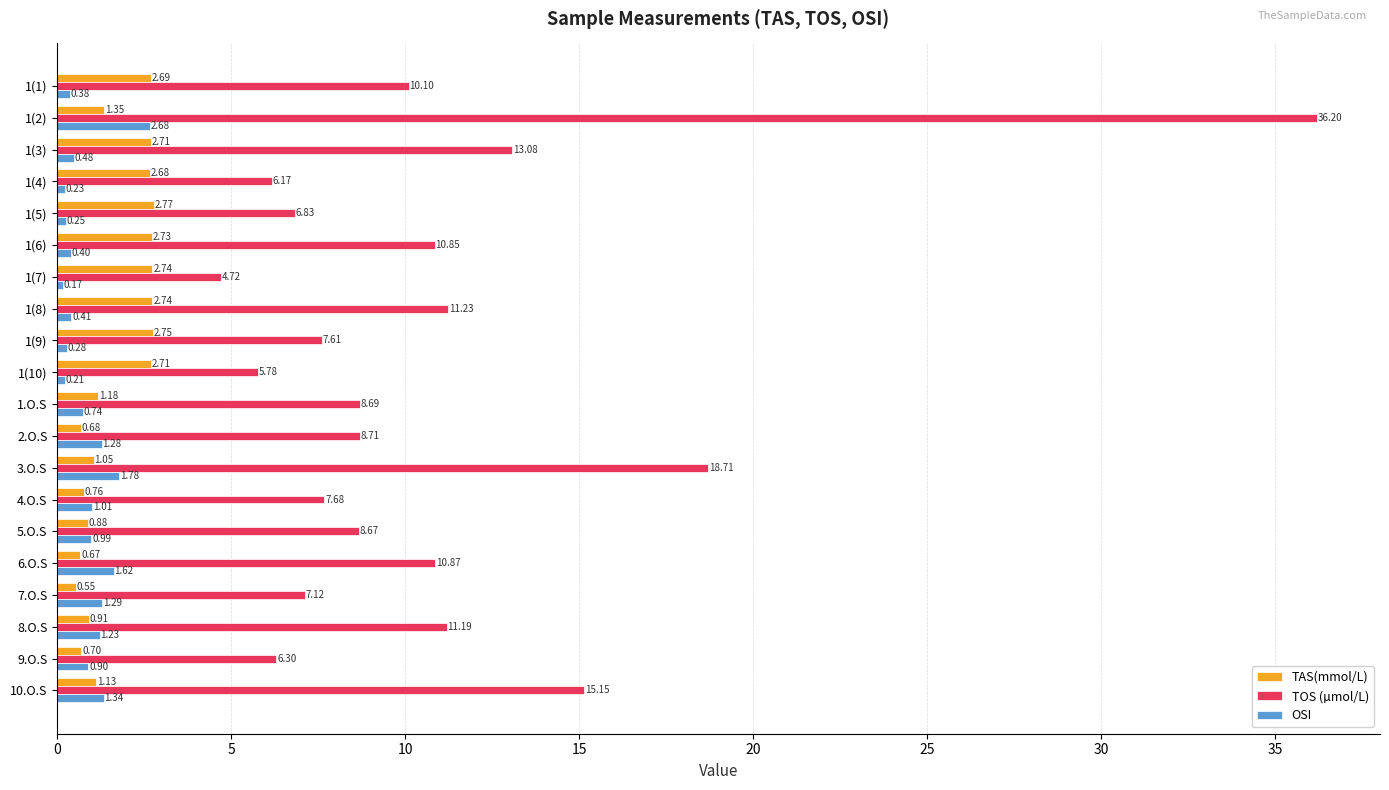

What is the maximum value shown in the chart?

36.2